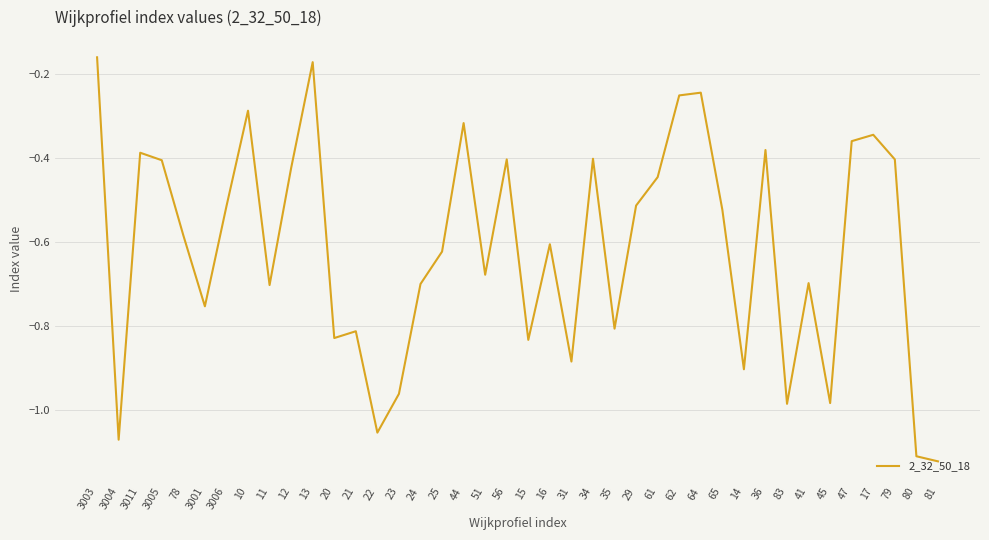

The chart shows a value of -0.9 at 31. True or false?

True